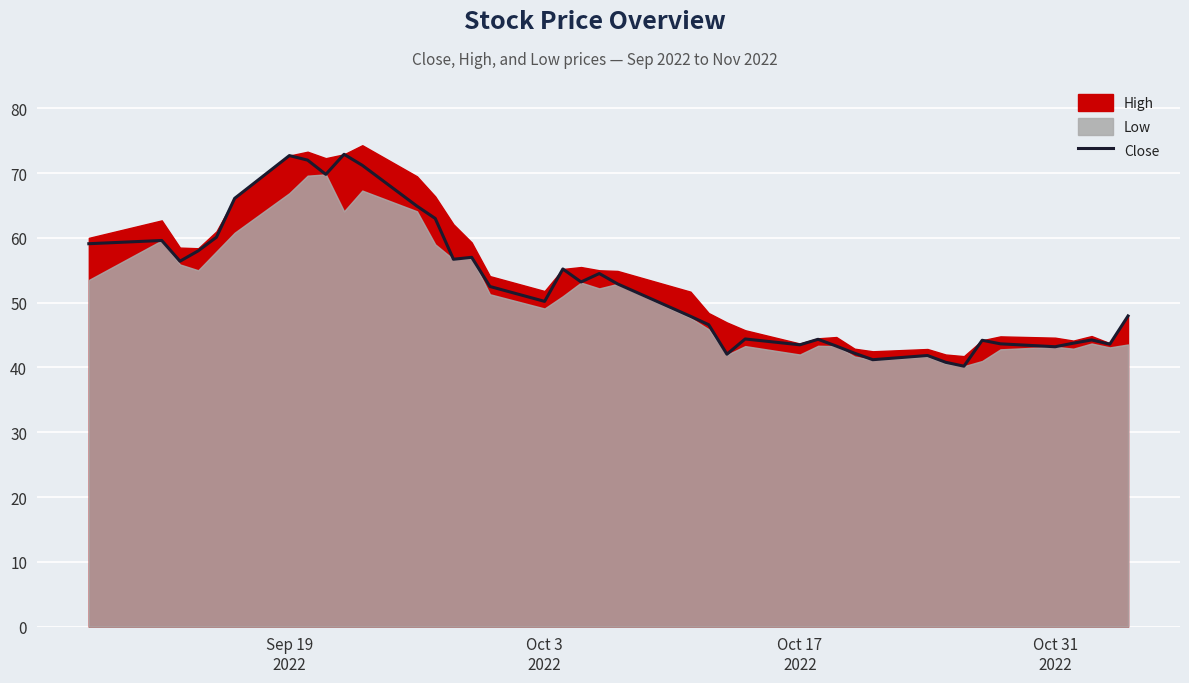

Reading left to right, what are all the values shown in this chart?

59.1	59.6	56.4	58.0	60.1	66.1	72.7	72.0	69.8	72.9	71.2	64.9	63.0	56.7	57.0	52.5	50.2	55.2	53.2	54.5	52.9	47.9	46.6	42.0	44.4	43.5	44.4	43.3	42.2	41.2	41.9	40.8	40.2	44.2	43.6	43.2	43.8	44.2	43.6	48.0